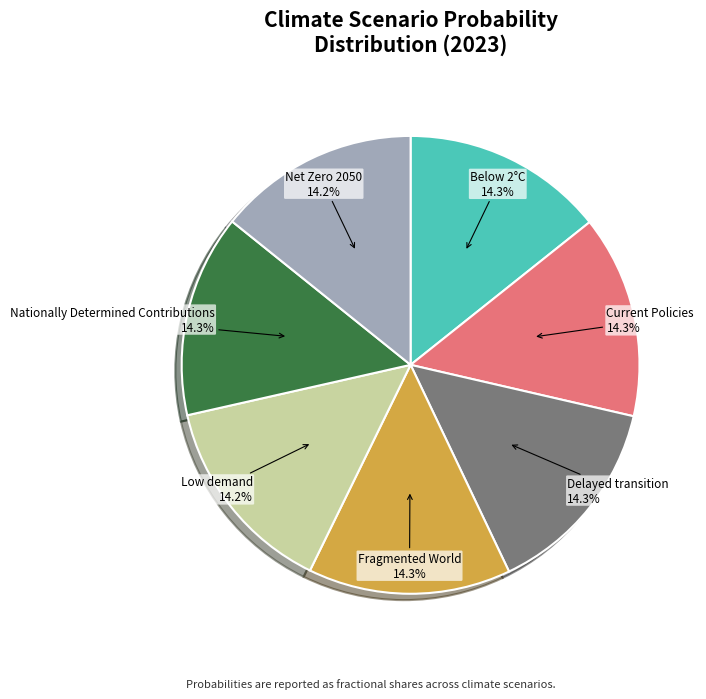

Does Below 2°C represent more than half of the total?

No